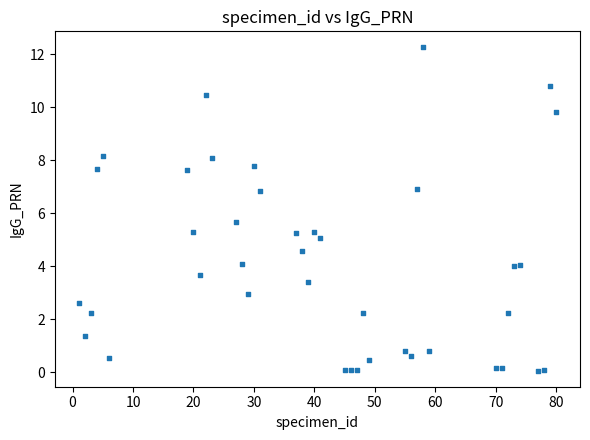

What is the range of X values (max minus min)?

79.0